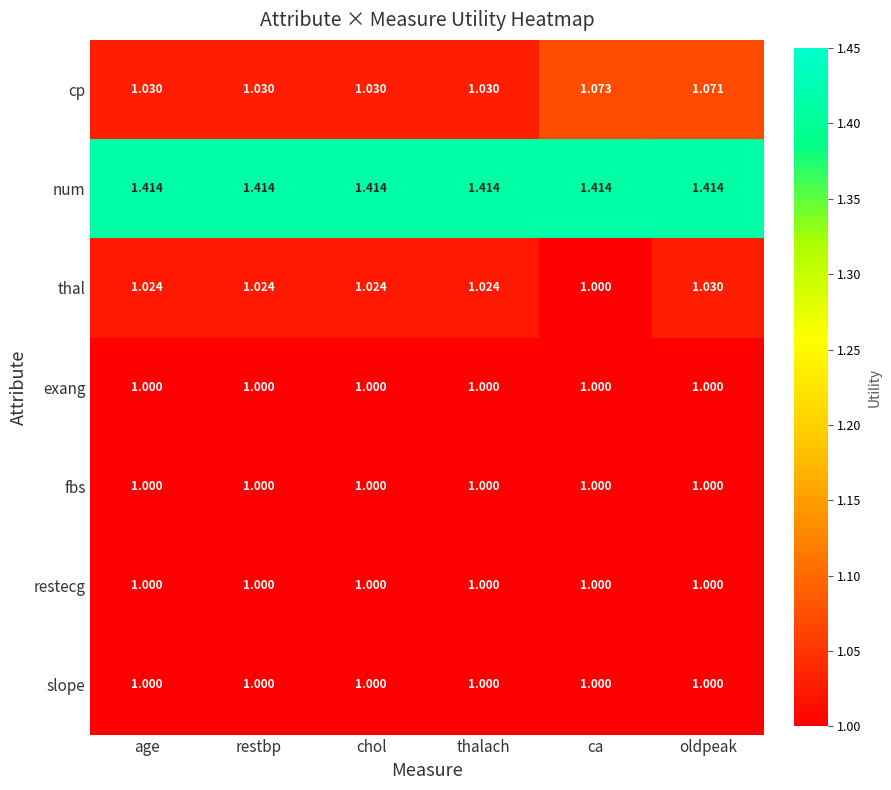

At which category is the sum across all series the highest?

oldpeak